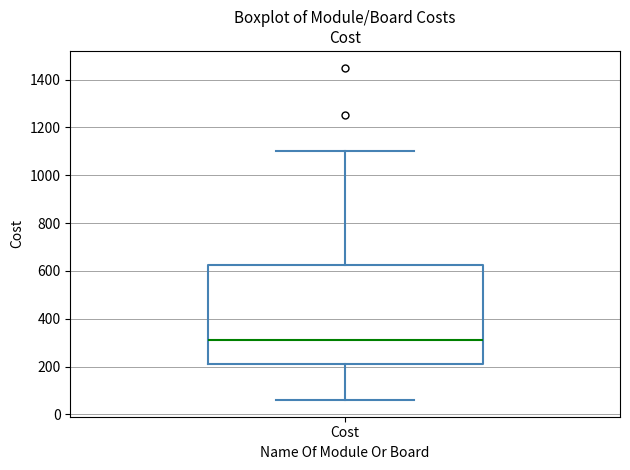

Where is the lower edge of the box for Cost on the y-axis? The values are not printed on the chart, so give them approximately, as read against the axis.

220